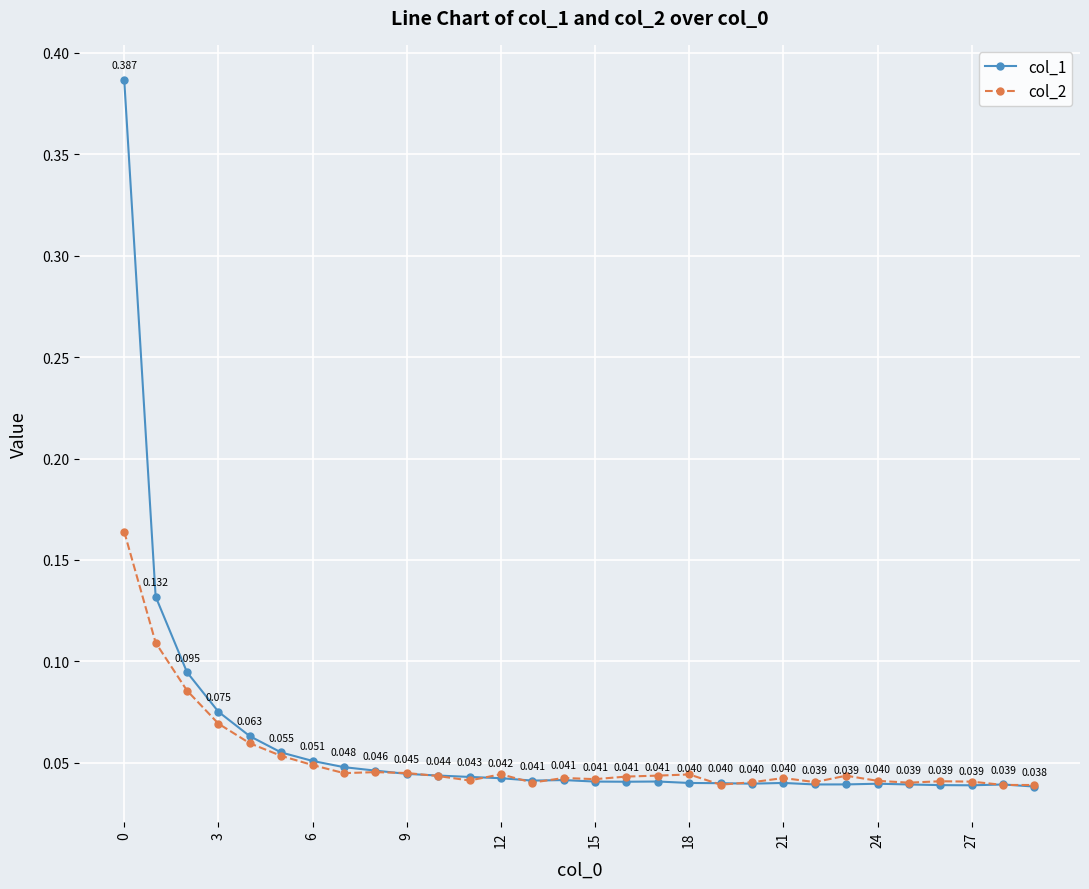

Which series has the largest total across all categories?

col_1